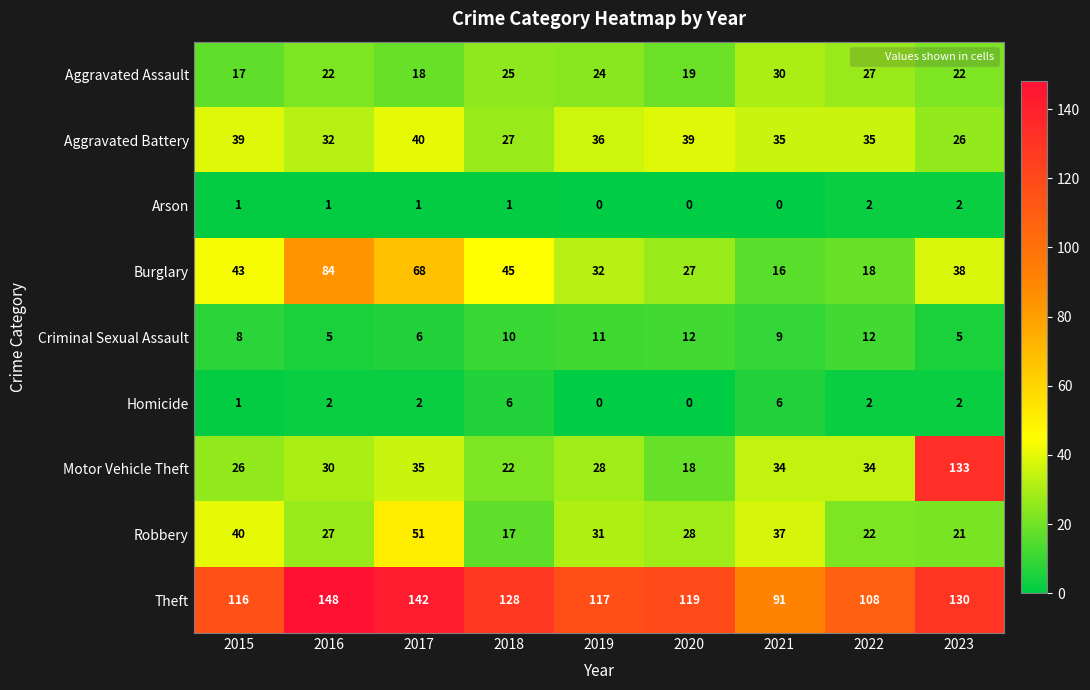

The Robbery series shows 14 at 2020. True or false?

False